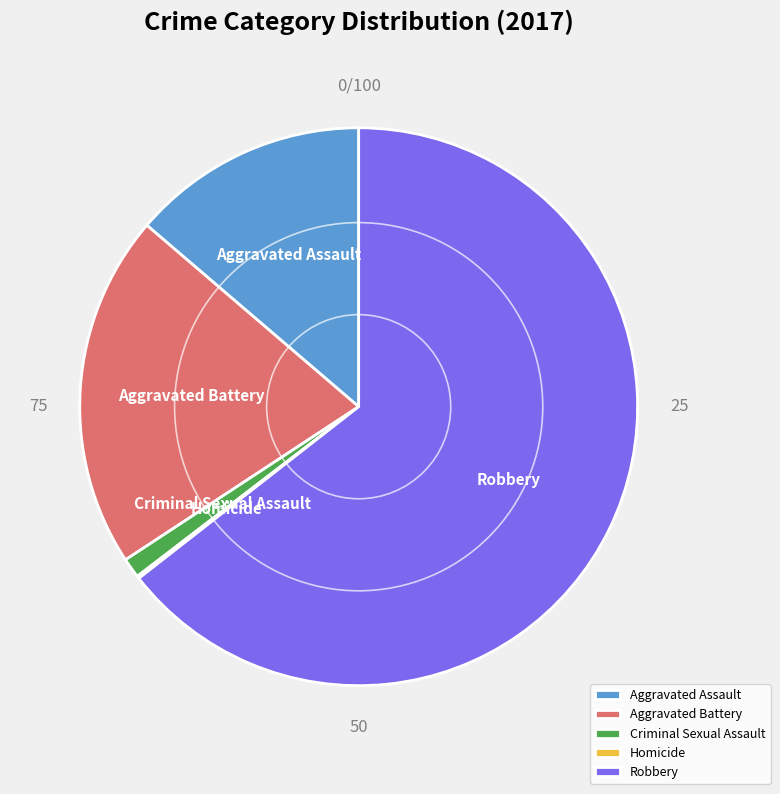

Which category accounts for the majority?

Robbery